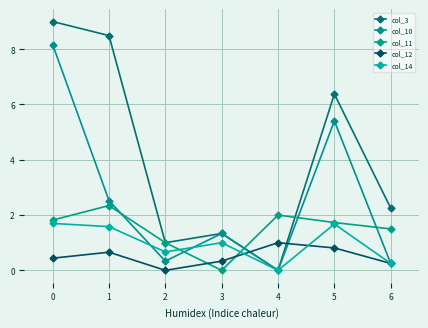

True or false: col_14 has more than 2 points higher than both neighbors.

False